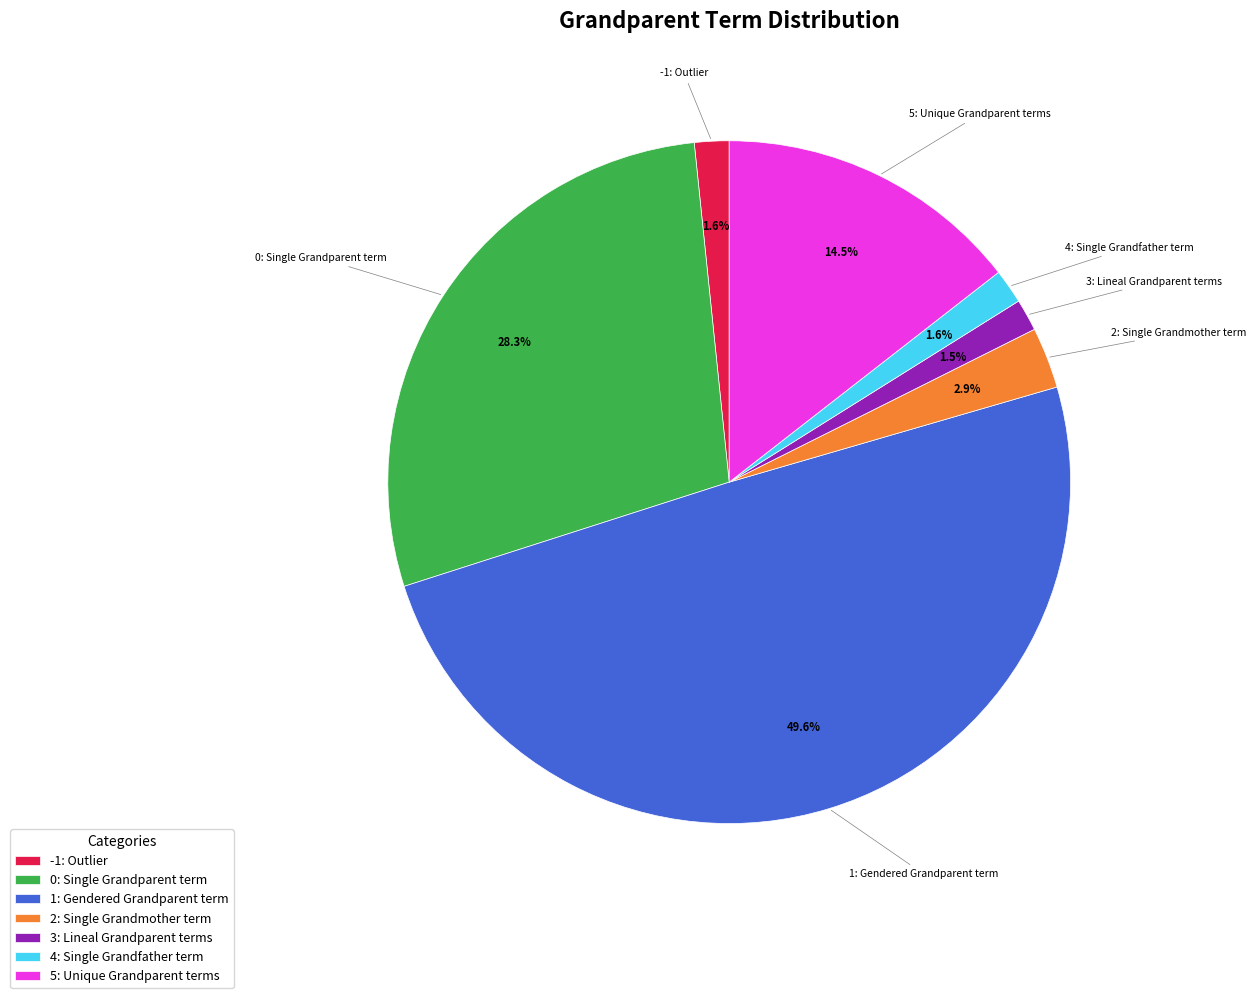

To the nearest percent, what portion does 4: Single Grandfather term represent?

2%